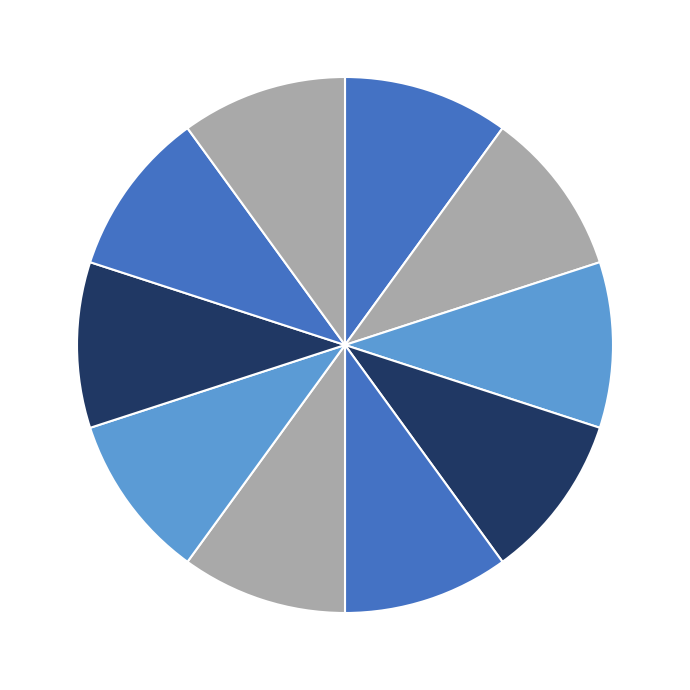

Is there a majority slice in this chart?

No